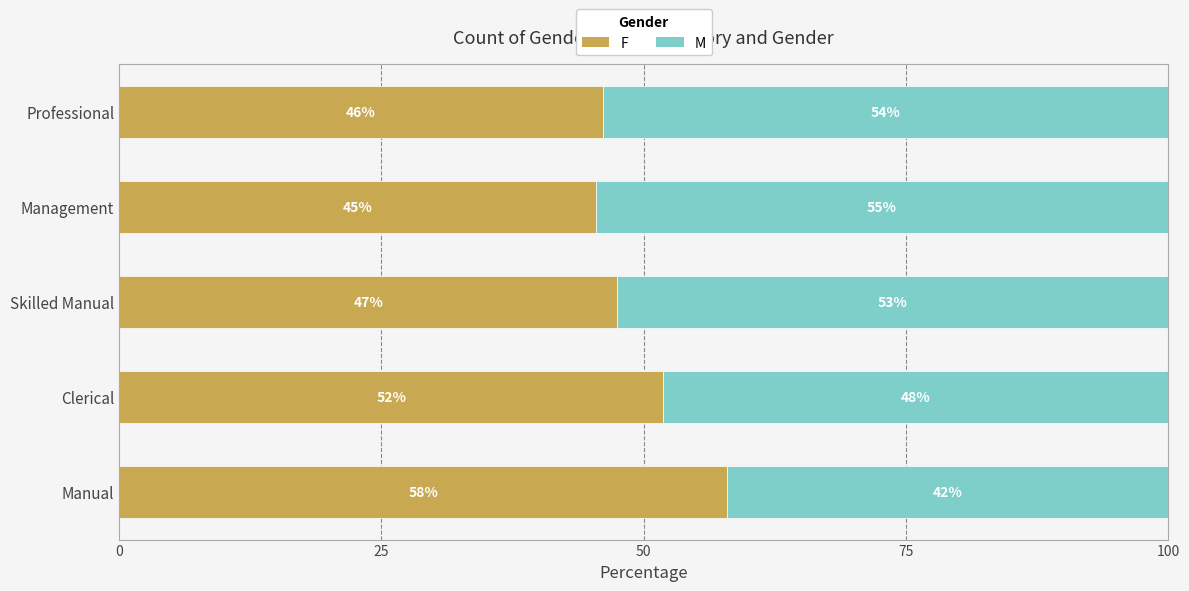

What is the lowest value of the F series?

45.4